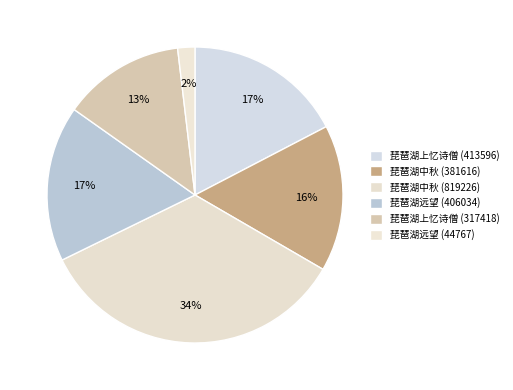

Which slice is the largest?

琵琶湖中秋 (819226)